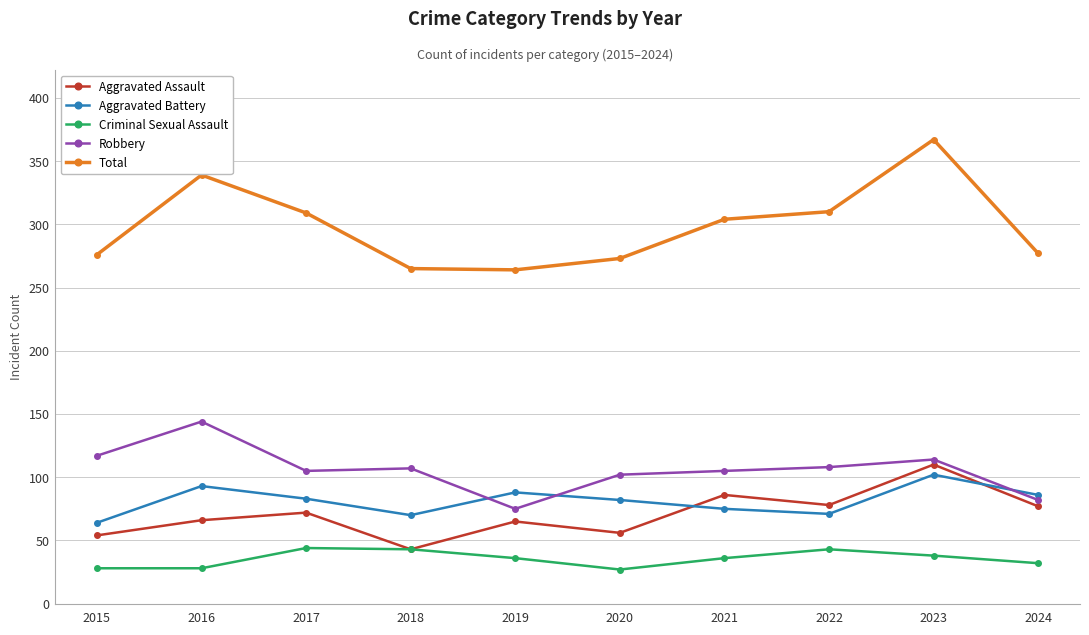

True or false: Aggravated Battery has a value of 88 at 2019.

True